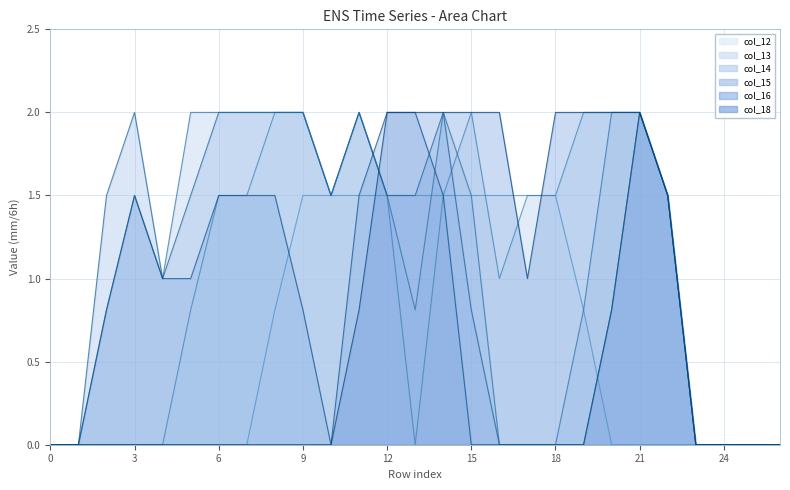

Reading right to left, list all the values displayed in this chart.

col_12: 0.0	0.0	0.0	0.0	0.0	0.0	0.0	0.8	1.5	1.5	1.5	1.5	1.5	1.5	1.5	1.5	1.5	1.5	0.8	0.0	0.0	0.0	0.0	0.0	0.0	0.0	0.0
col_13: 0.0	0.0	0.0	0.0	1.5	2.0	2.0	2.0	1.5	1.5	1.0	2.0	1.5	0.0	1.5	2.0	1.5	2.0	2.0	1.5	1.5	0.8	0.0	0.0	0.0	0.0	0.0
col_14: 0.0	0.0	0.0	0.0	1.5	2.0	2.0	0.8	0.0	0.0	0.0	1.5	2.0	0.8	1.5	2.0	1.5	2.0	2.0	2.0	2.0	2.0	1.0	1.5	0.8	0.0	0.0
col_15: 0.0	0.0	0.0	0.0	1.5	2.0	0.8	0.0	0.0	0.0	0.0	0.8	2.0	1.5	1.5	2.0	1.5	2.0	2.0	2.0	2.0	1.5	1.0	2.0	1.5	0.0	0.0
col_16: 0.0	0.0	0.0	0.0	1.5	2.0	0.8	0.0	0.0	0.0	0.0	0.0	1.5	2.0	2.0	1.5	0.0	0.8	1.5	1.5	1.5	1.0	1.0	1.5	0.8	0.0	0.0
col_18: 0.0	0.0	0.0	0.0	1.5	2.0	2.0	2.0	2.0	1.0	2.0	2.0	2.0	2.0	2.0	0.8	0.0	0.0	0.0	0.0	0.0	0.0	0.0	0.0	0.0	0.0	0.0